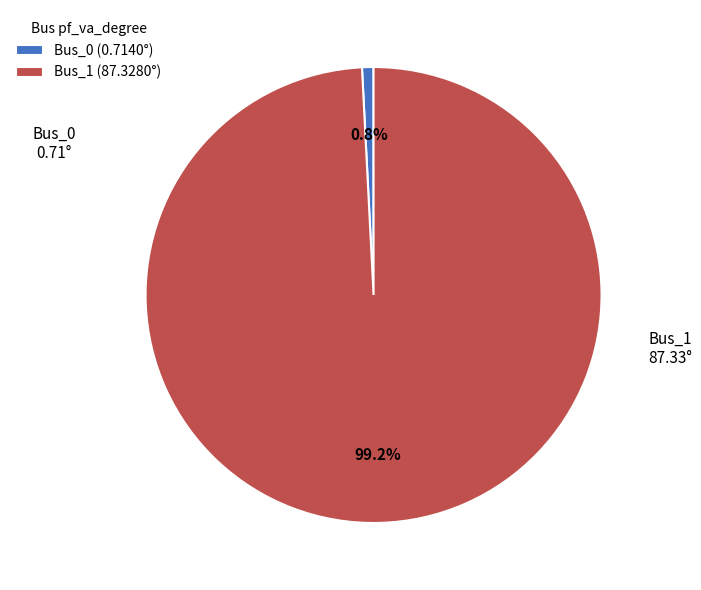

The Bus_0 slice represents 1% of the pie. True or false?

True